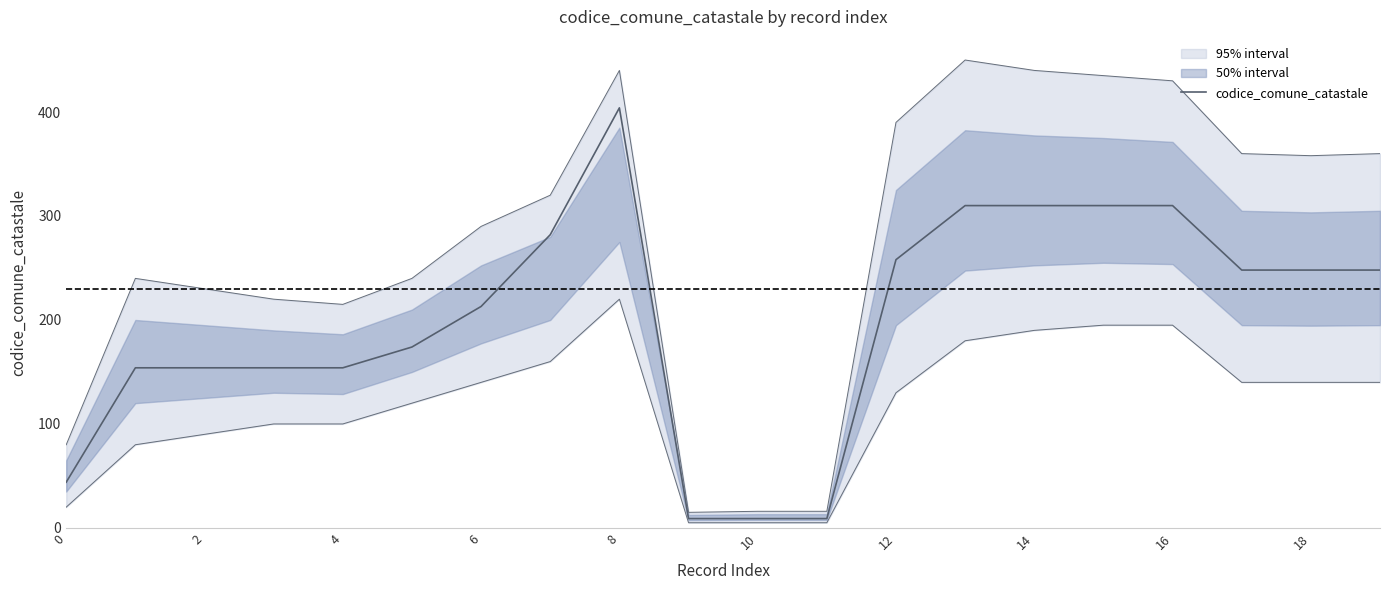

The codice_comune_catastale series shows 95 at 16. True or false?

False